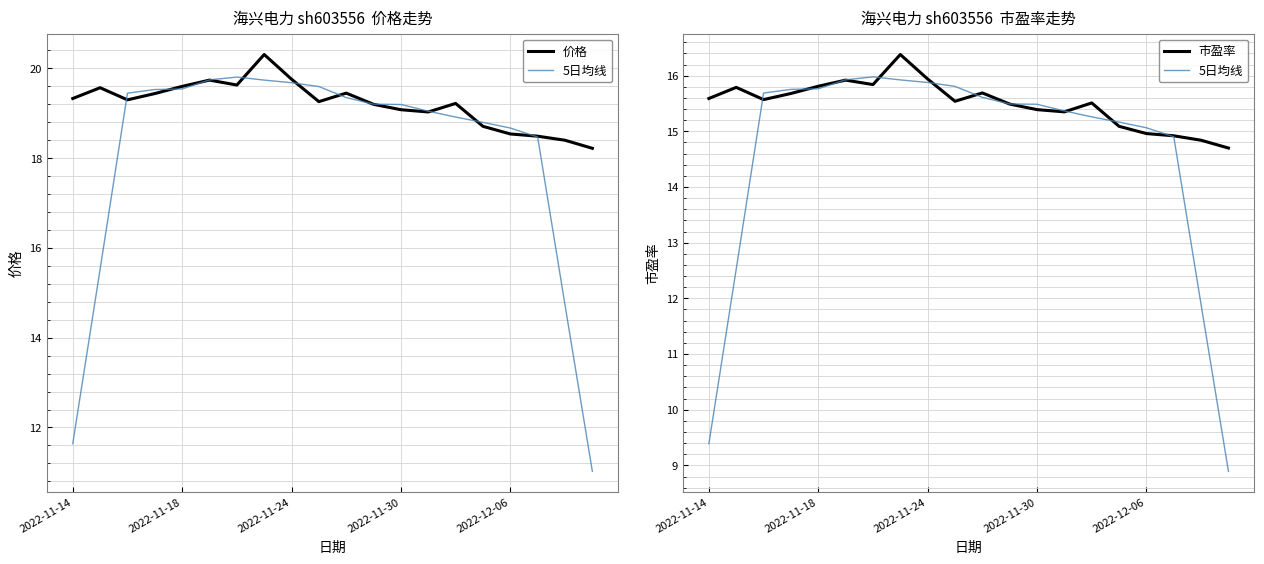

Between 18 and 13, which is larger?

13